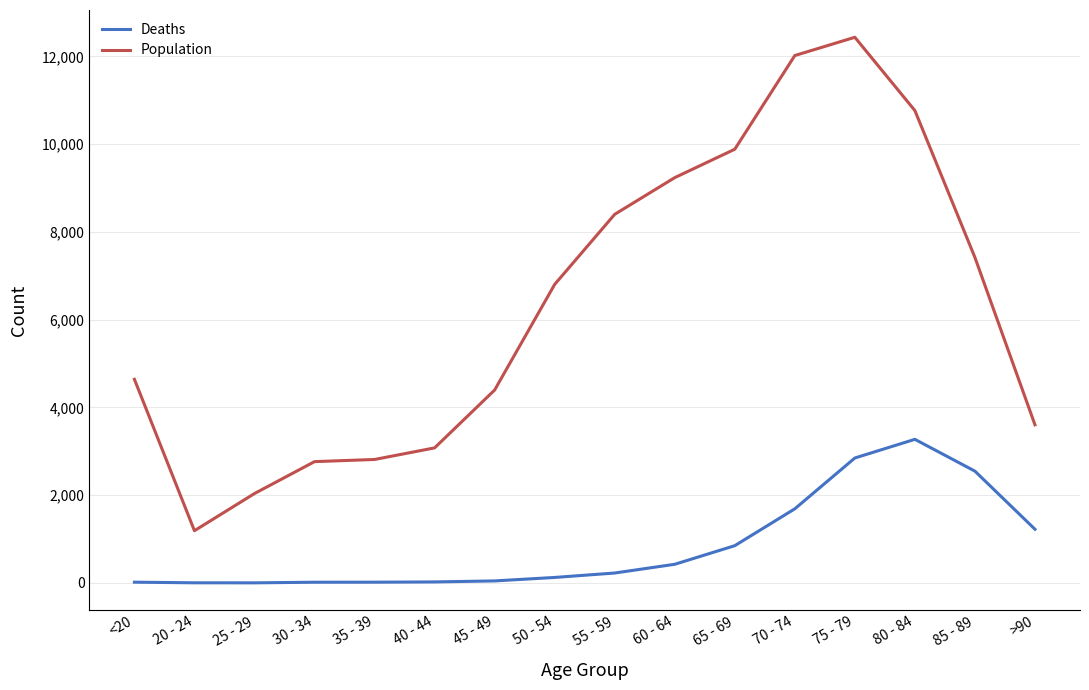

The Population series shows 4641 at <20. True or false?

True